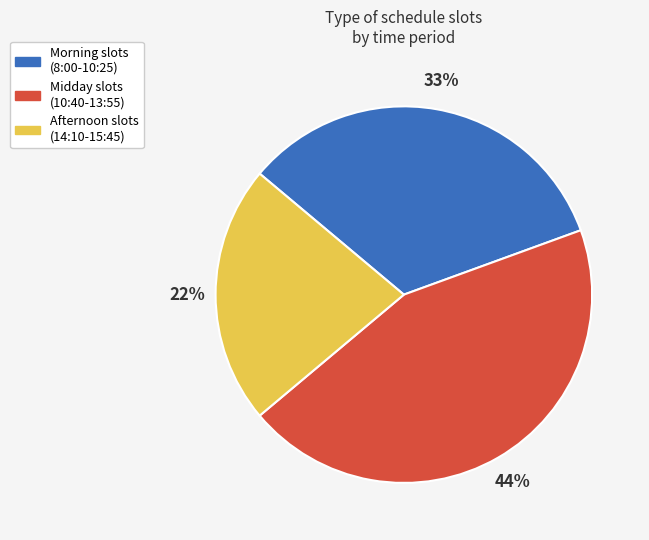

The Morning slots (8:00-10:25) slice represents 33% of the pie. True or false?

True